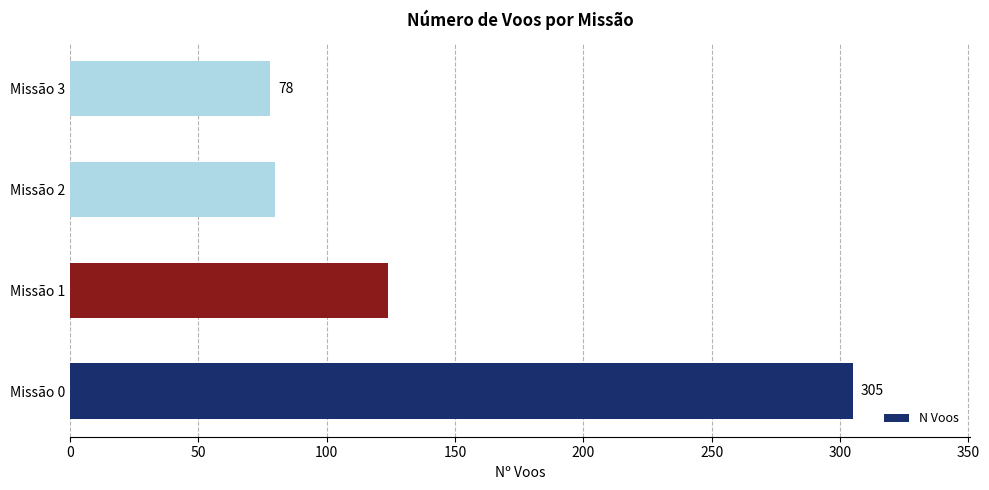

Reading bottom to top, list all the values displayed in this chart.

Missão 0=305	Missão 1=124	Missão 2=80	Missão 3=78